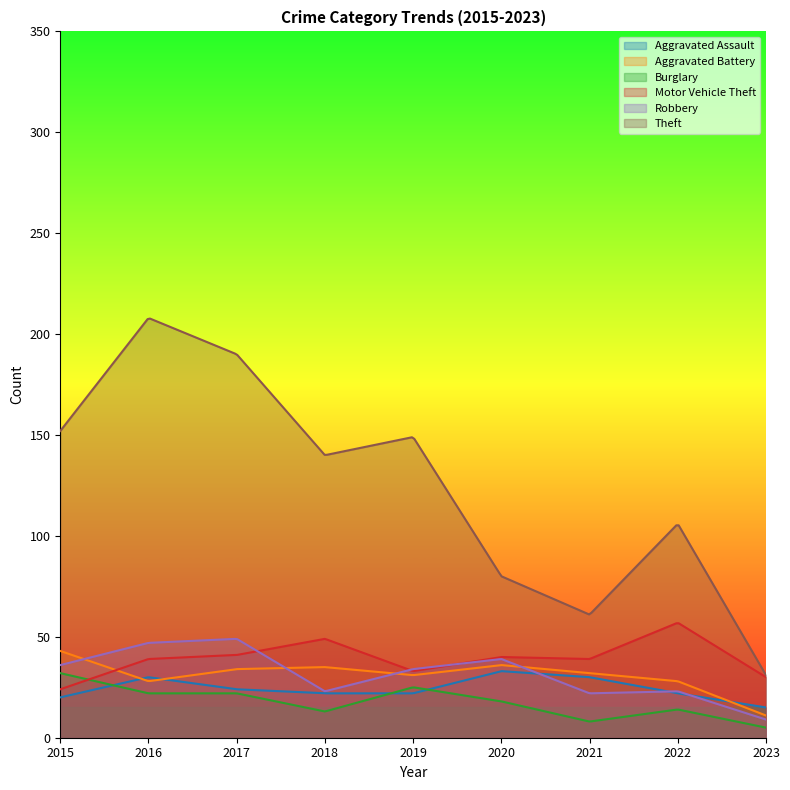

Reading left to right, list all the values displayed in this chart.

Aggravated Assault: 20	30	24	22	22	33	30	22	15
Aggravated Battery: 43	28	34	35	31	36	32	28	11
Burglary: 32	22	22	13	25	18	8	14	5
Motor Vehicle Theft: 24	39	41	49	33	40	39	57	30
Robbery: 36	47	49	23	34	39	22	23	9
Theft: 152	208	190	140	149	80	61	106	31